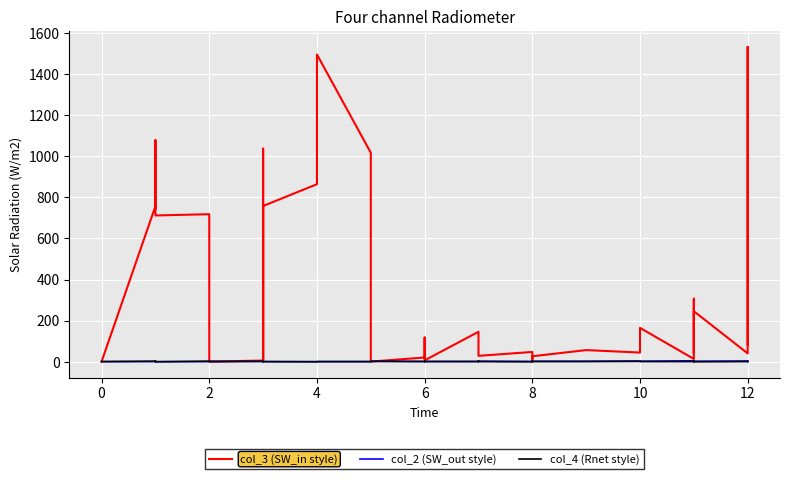

What is the value of the col_2 (SW_out style) point at the 29th from the left?

2